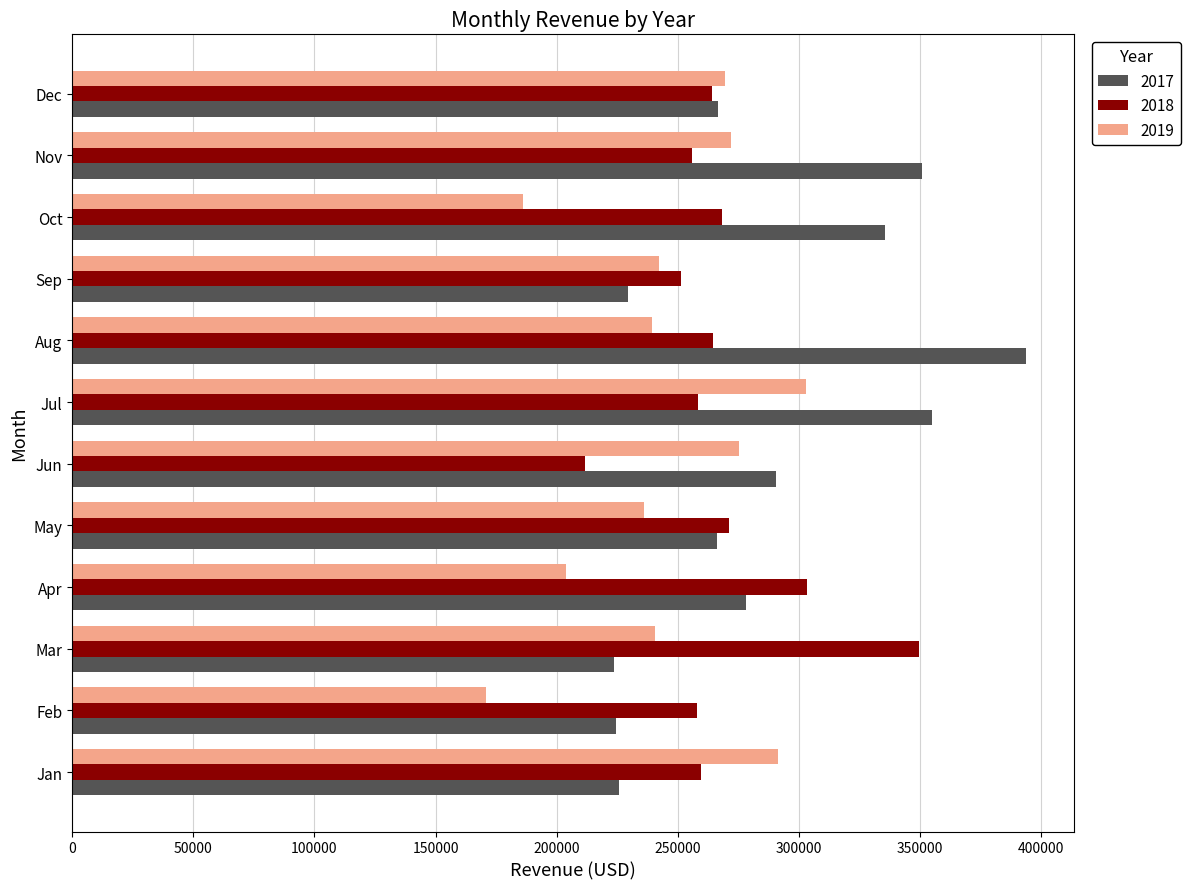

What is the maximum value shown in the chart?

393933